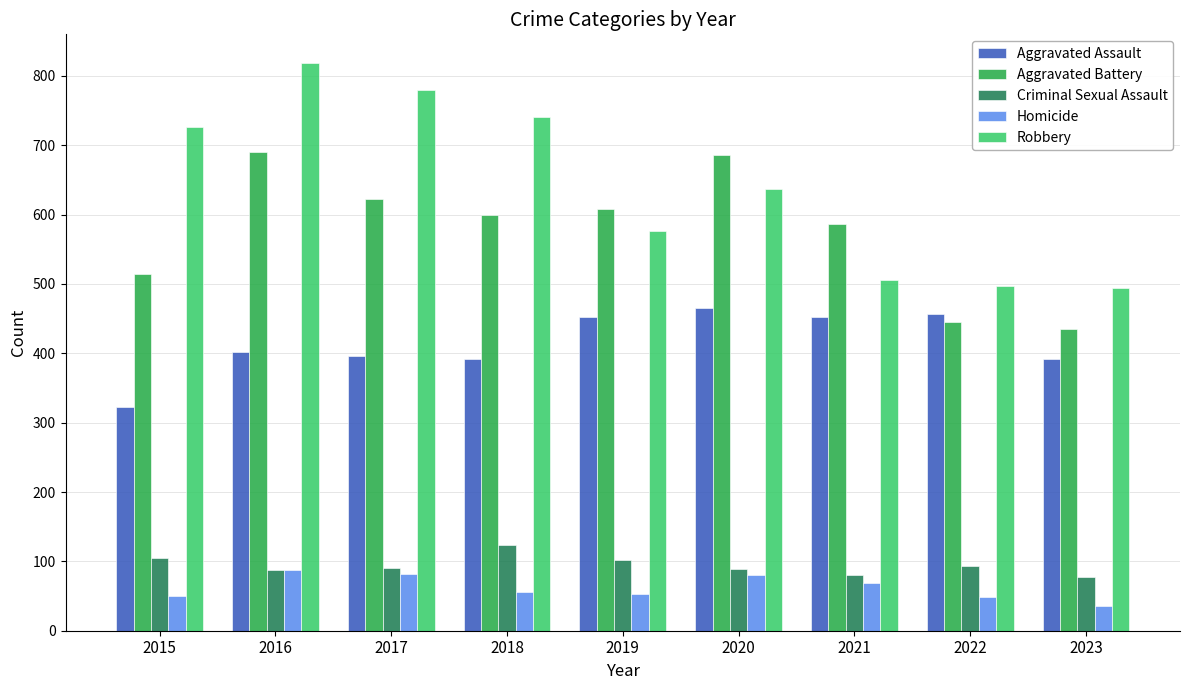

What is the difference between the Robbery values at 2019 and 2020?

60